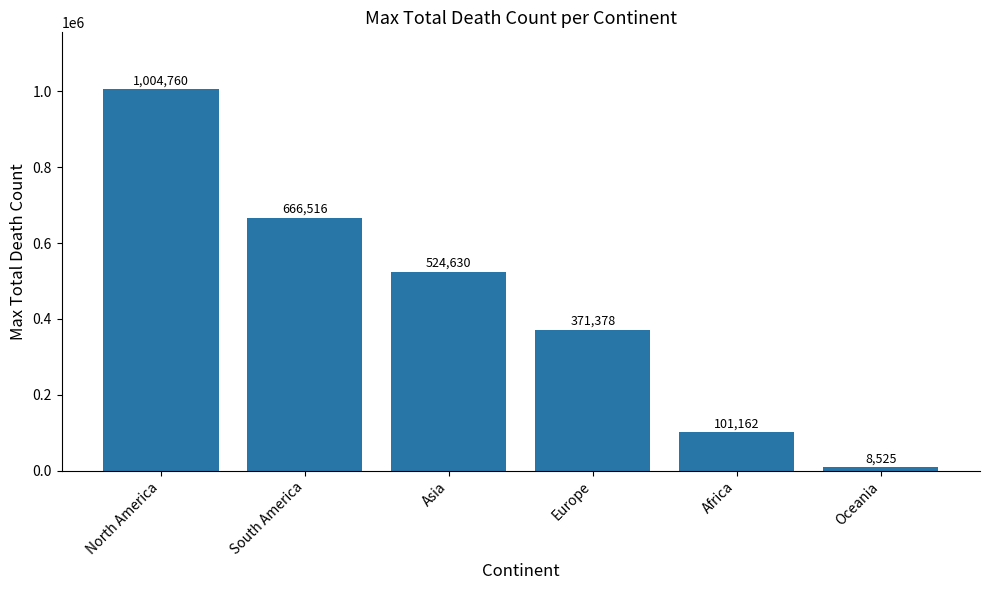

Are the bars grouped side by side (vs. stacked)?

No